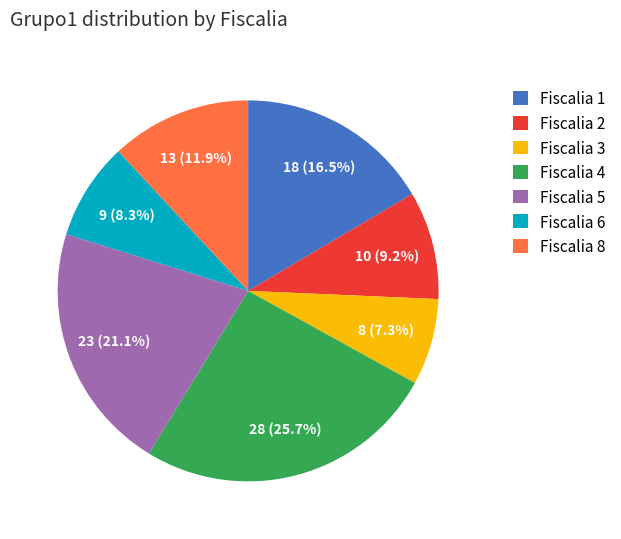

Which has a higher value, Fiscalia 5 or Fiscalia 8?

Fiscalia 5